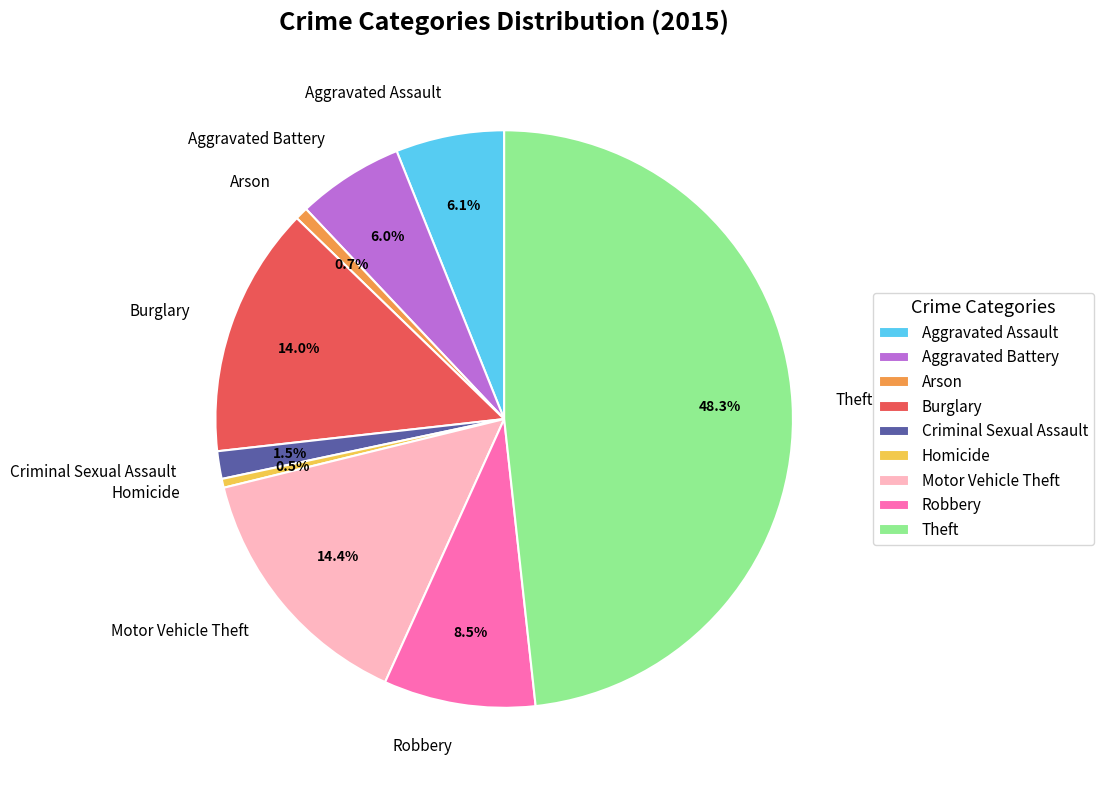

To the nearest percent, what is the difference between the largest and smallest slice percentages?

48%